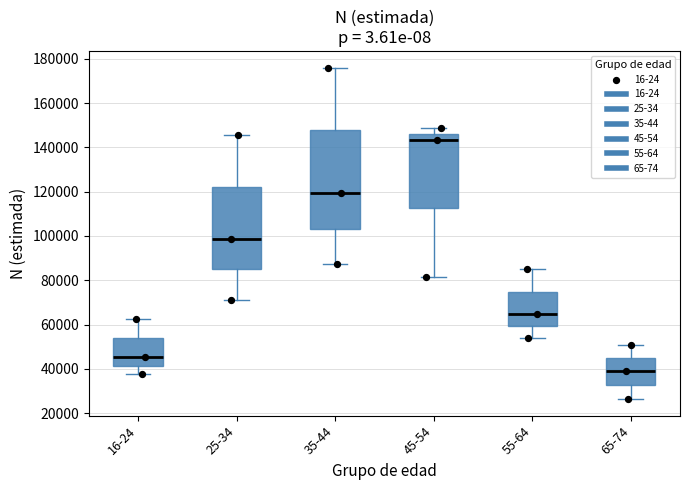

Reading left to right, transcribe this box plot: for each box, give where its median line is, the range the box spans, and where its two whiskers end, as read against the y-axis. The values are not printed on the chart, so give them approximately, as read against the axis.

16-24: median 46000, box 42000 to 54000, whiskers 38000 to 62000
25-34: median 98000, box 84000 to 122000, whiskers 72000 to 146000
35-44: median 120000, box 104000 to 148000, whiskers 88000 to 176000
45-54: median 144000, box 112000 to 146000, whiskers 82000 to 148000
55-64: median 64000, box 60000 to 74000, whiskers 54000 to 84000
65-74: median 38000, box 32000 to 44000, whiskers 26000 to 50000